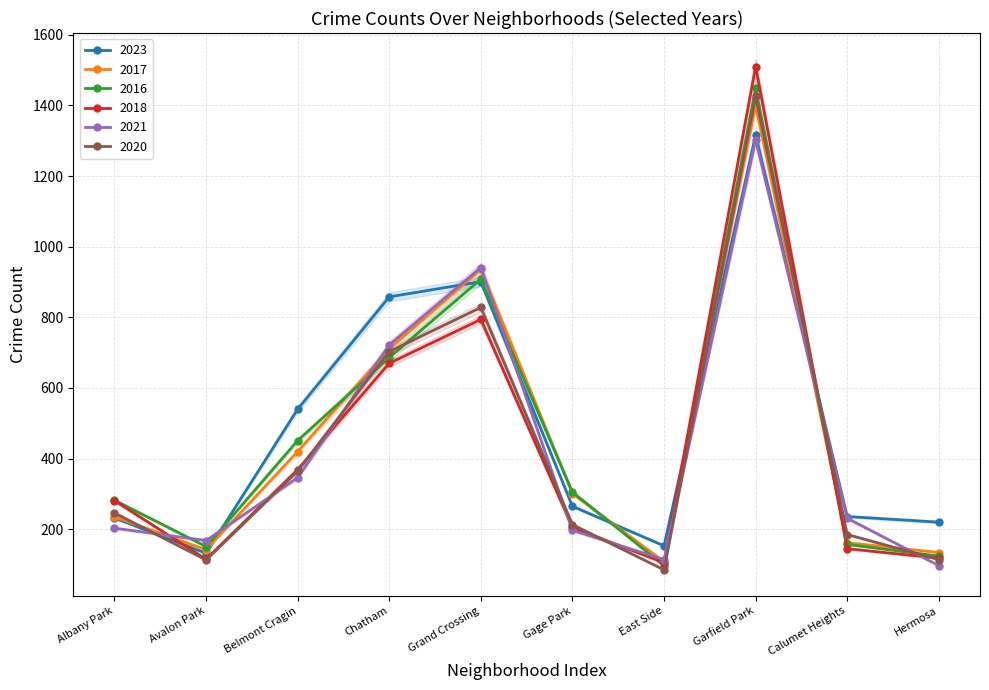

Which series has the largest total across all categories?

2023